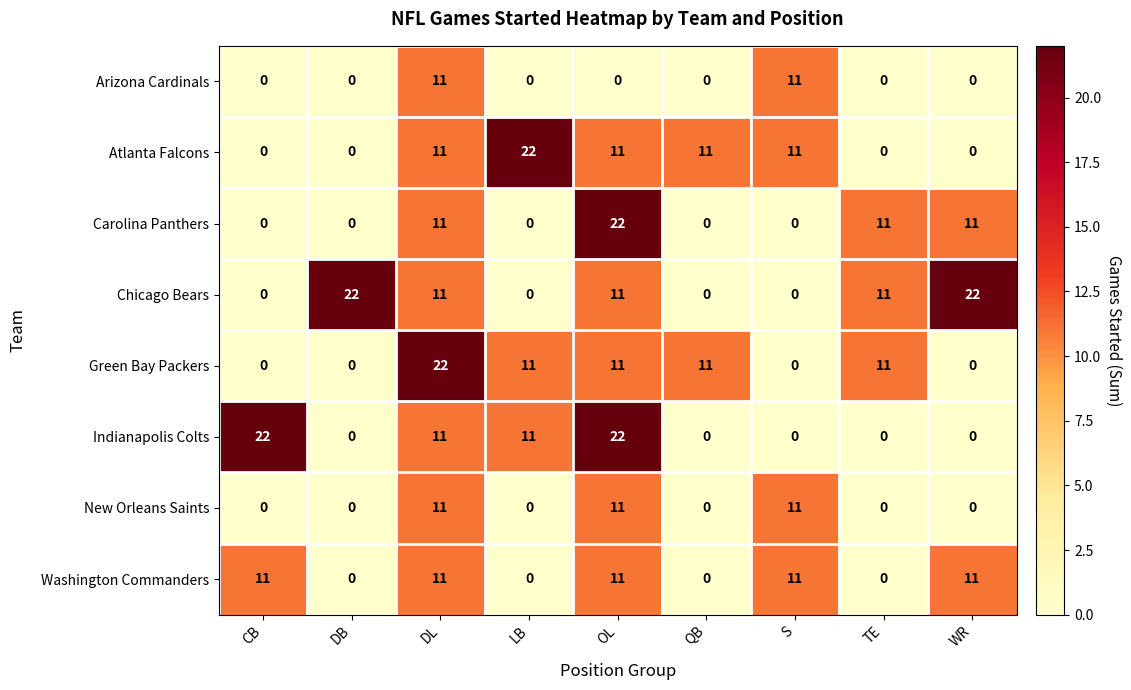

The New Orleans Saints series shows 0 at LB. True or false?

True